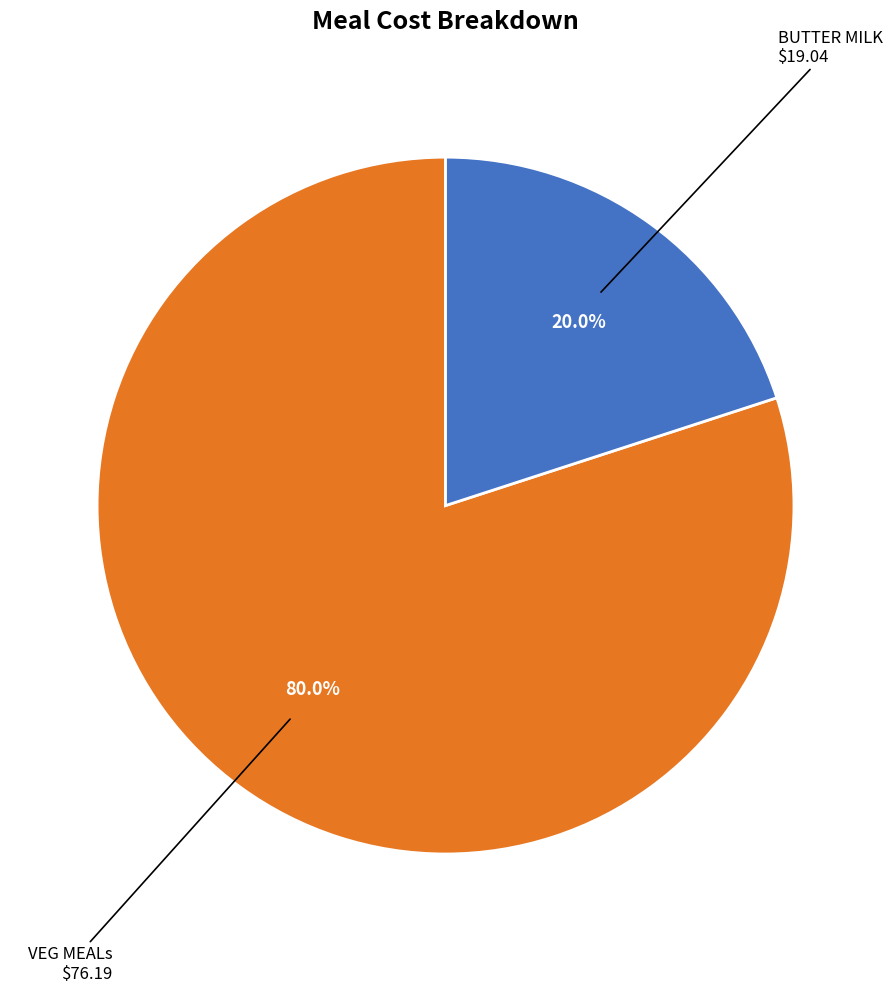

What percentage is the BUTTER MILK slice, to the nearest percent?

20%